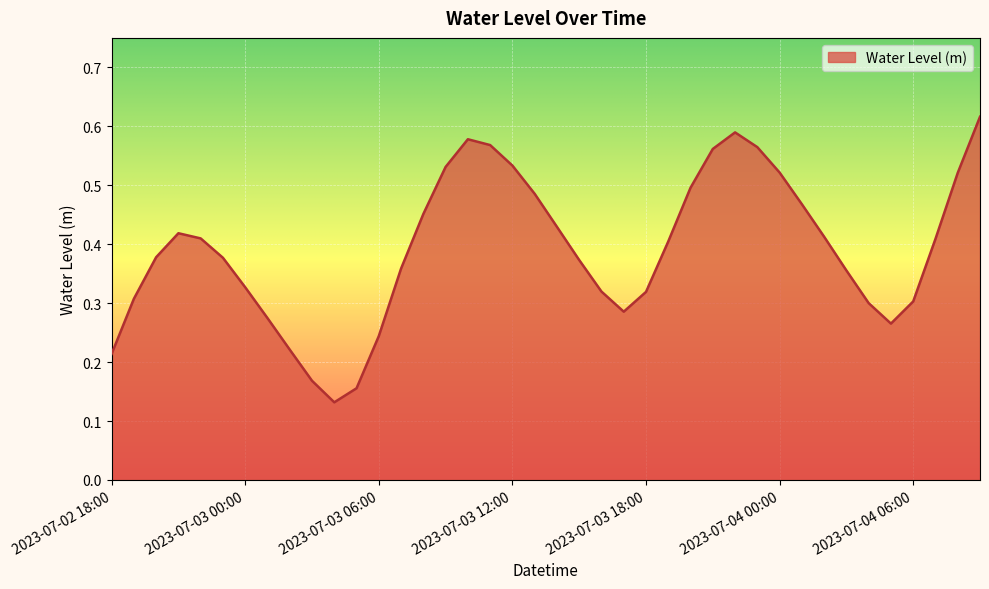

Reading left to right, extract all data points from this chart.

2023-07-02 18:00=0.2	2023-07-02 19:00=0.3	2023-07-02 20:00=0.4	2023-07-02 21:00=0.4	2023-07-02 22:00=0.4	2023-07-02 23:00=0.4	2023-07-03 00:00=0.3	2023-07-03 01:00=0.3	2023-07-03 02:00=0.2	2023-07-03 03:00=0.2	2023-07-03 04:00=0.1	2023-07-03 05:00=0.2	2023-07-03 06:00=0.2	2023-07-03 07:00=0.4	2023-07-03 08:00=0.5	2023-07-03 09:00=0.5	2023-07-03 10:00=0.6	2023-07-03 11:00=0.6	2023-07-03 12:00=0.5	2023-07-03 13:00=0.5	2023-07-03 14:00=0.4	2023-07-03 15:00=0.4	2023-07-03 16:00=0.3	2023-07-03 17:00=0.3	2023-07-03 18:00=0.3	2023-07-03 19:00=0.4	2023-07-03 20:00=0.5	2023-07-03 21:00=0.6	2023-07-03 22:00=0.6	2023-07-03 23:00=0.6	2023-07-04 00:00=0.5	2023-07-04 01:00=0.5	2023-07-04 02:00=0.4	2023-07-04 03:00=0.4	2023-07-04 04:00=0.3	2023-07-04 05:00=0.3	2023-07-04 06:00=0.3	2023-07-04 07:00=0.4	2023-07-04 08:00=0.5	2023-07-04 09:00=0.6